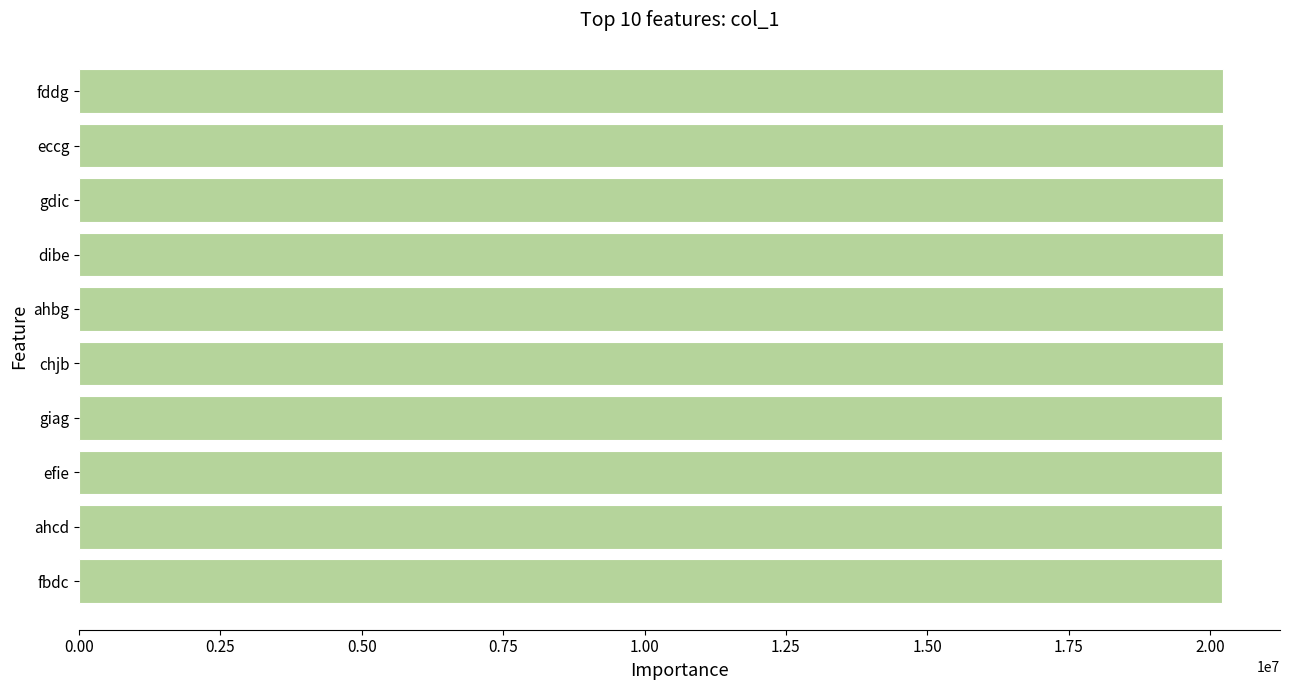

Read the value at eccg.

20228617